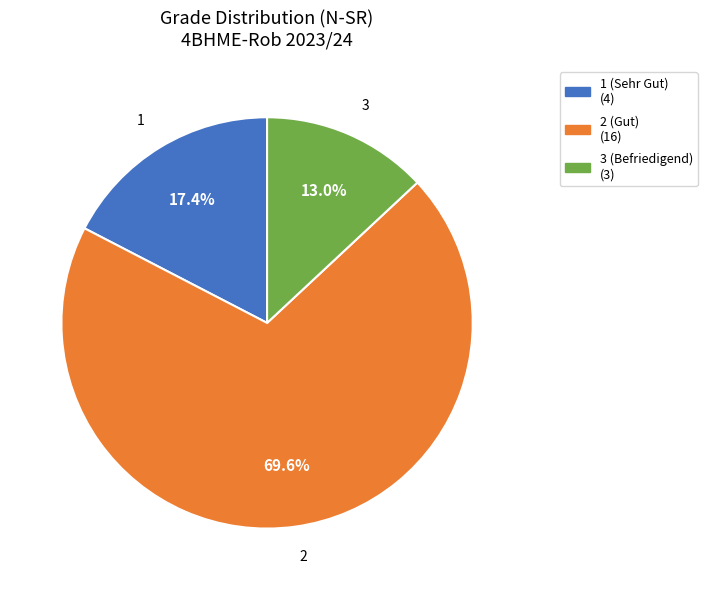

How many segments does this pie chart have?

3